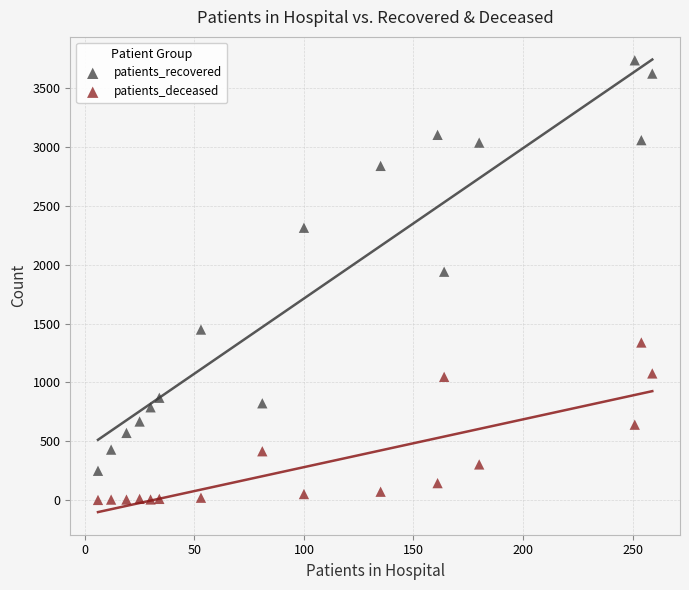

Across all series, what Y value is closest to 1869?

1941